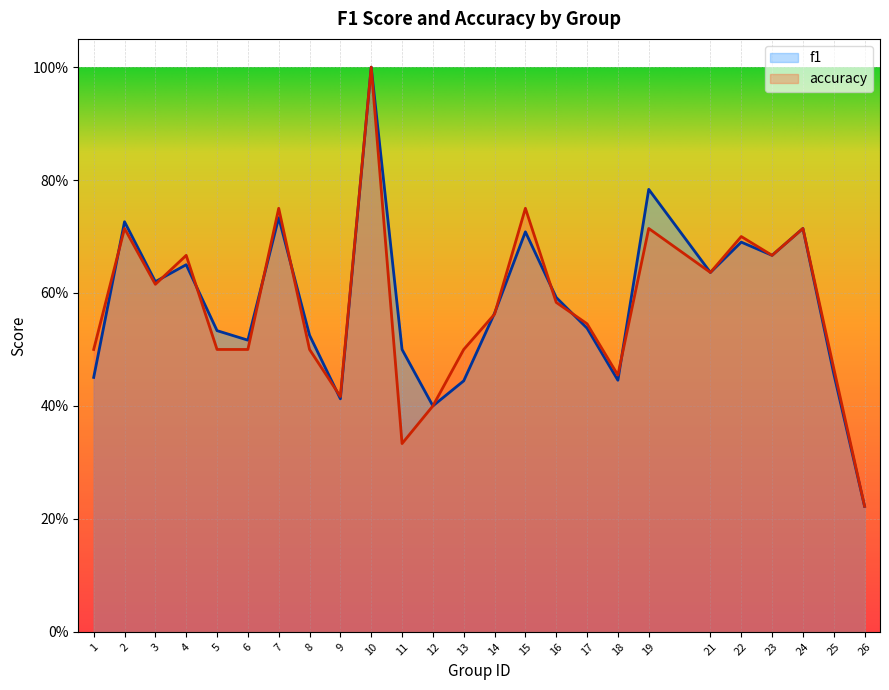

True or false: f1 has a value of 0.5 at 6.

True